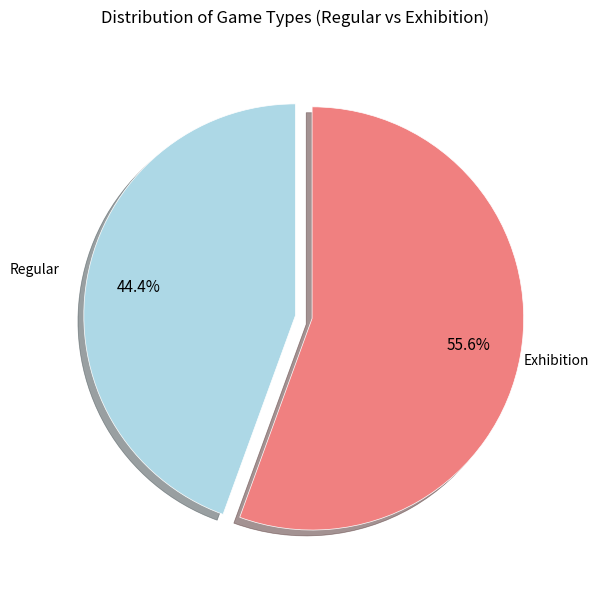

Count the number of slices in the pie.

2